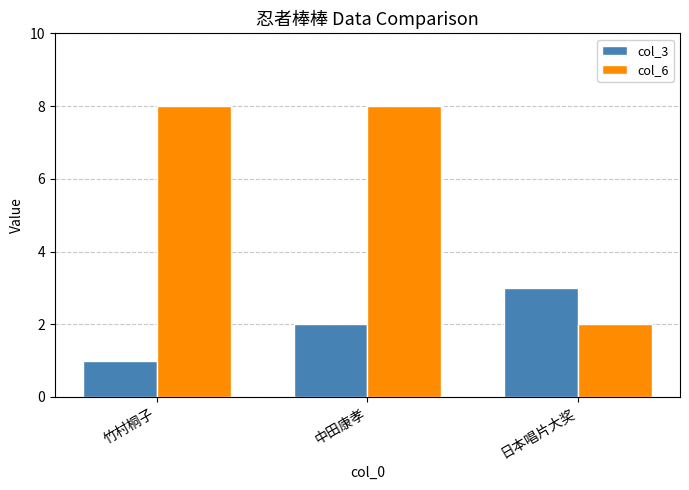

What is the lowest value of the col_6 series?

2